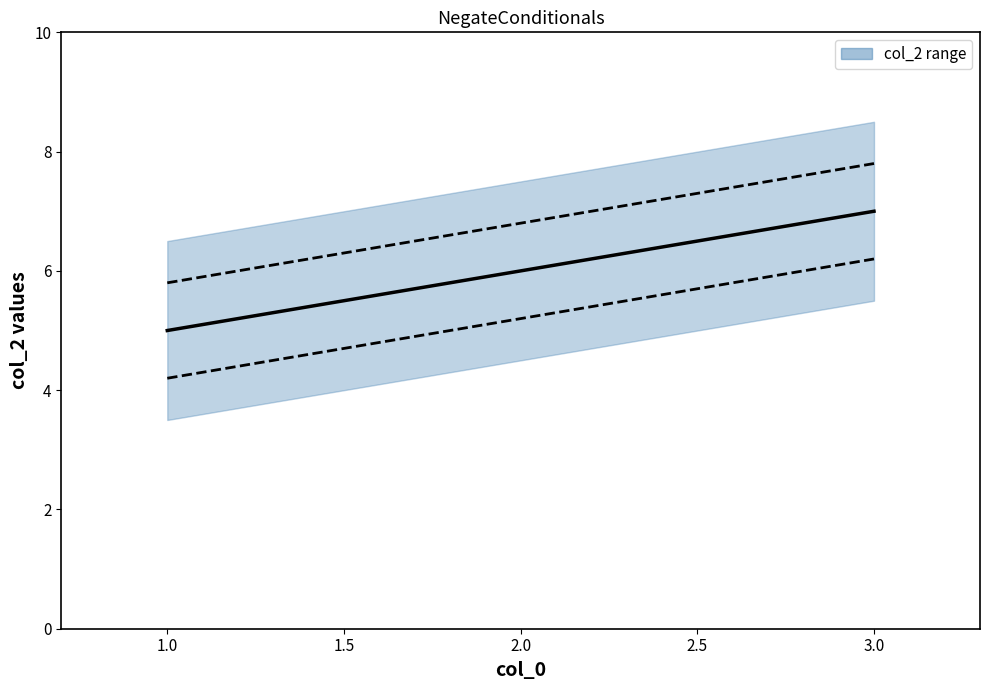

List the labels in order of value, largest first.

3, 2, 1